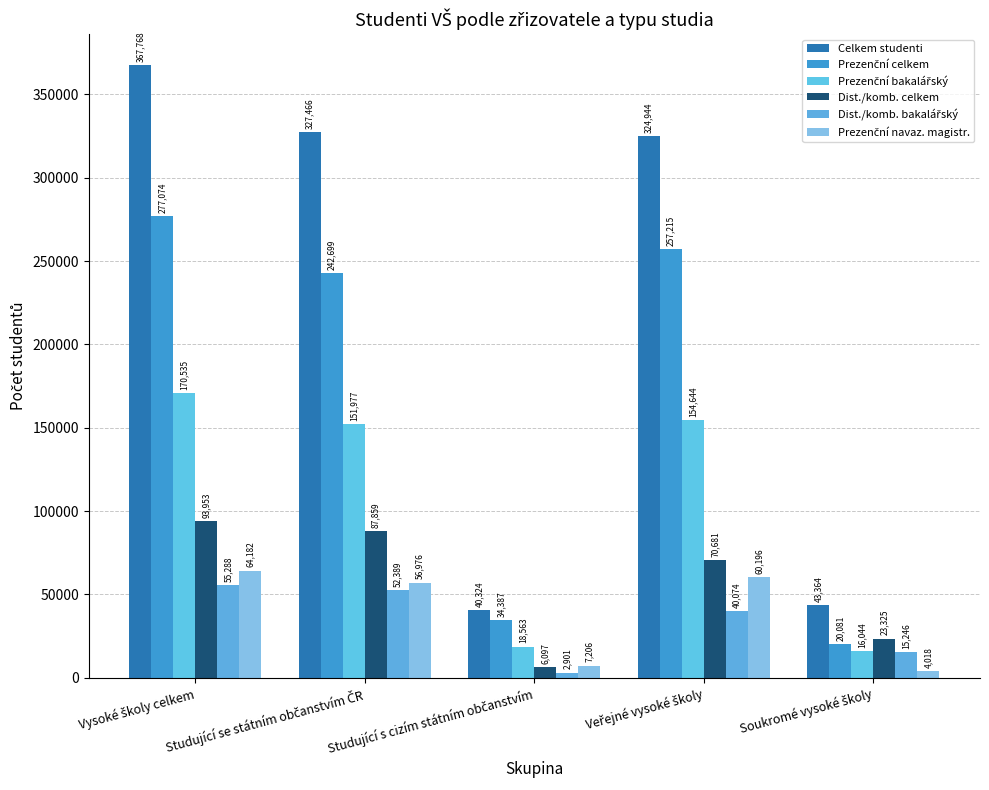

Count the number of data series in this chart.

6